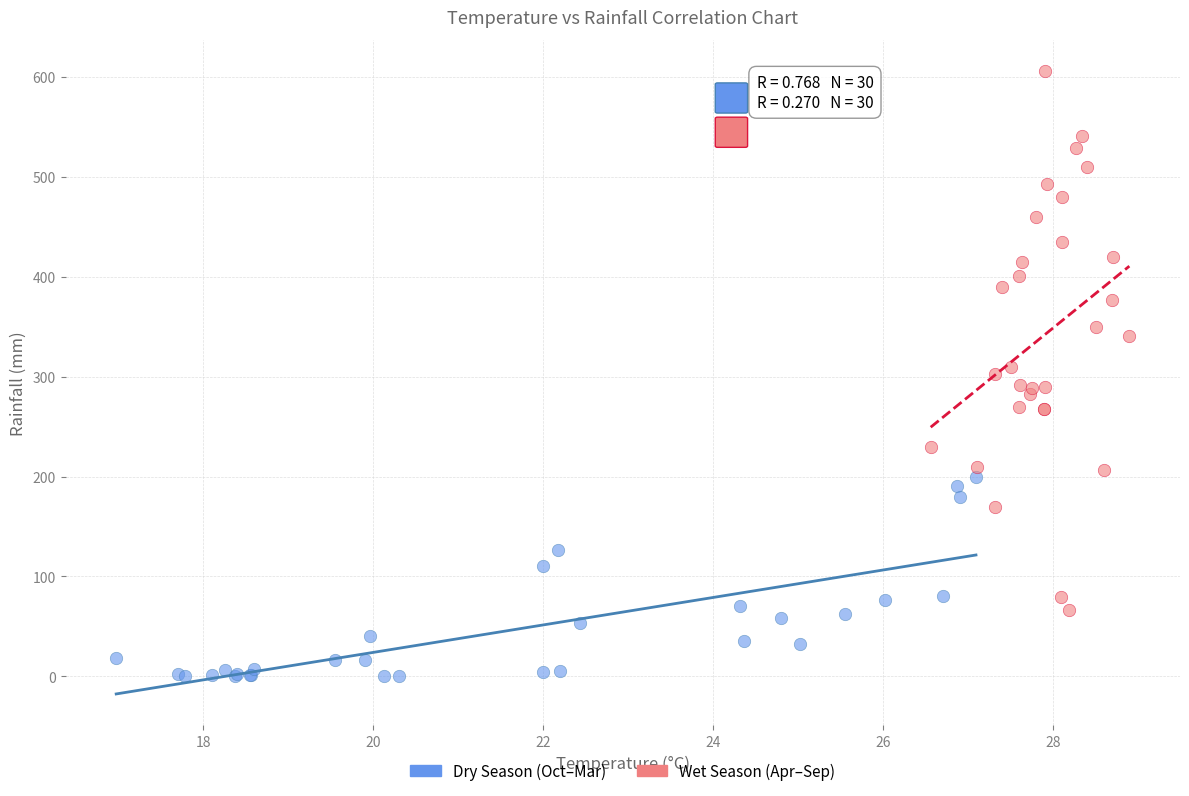

Which series has the widest spread of Y values?

Wet Season (Apr–Sep)